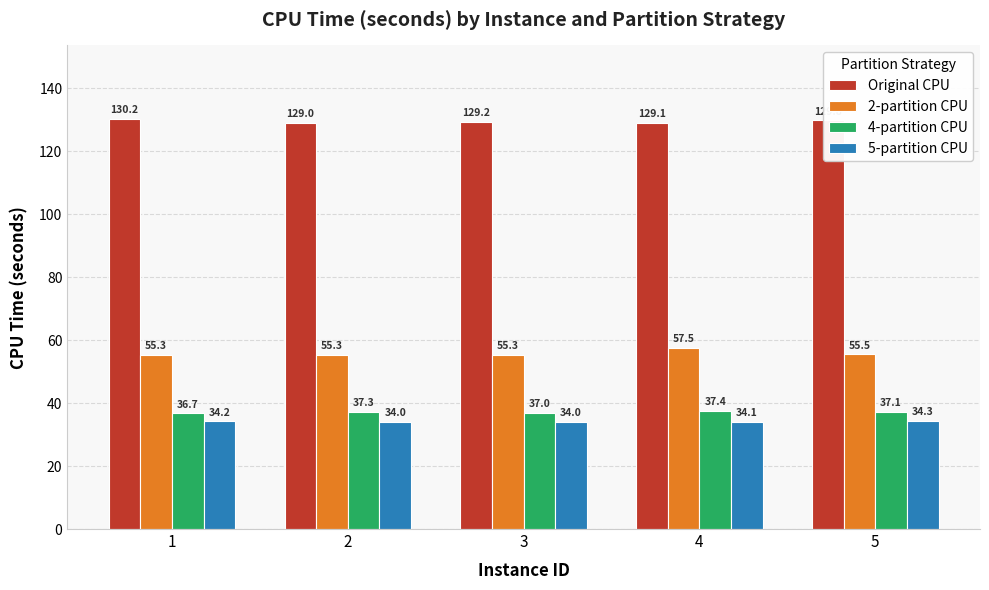

List the series in order of their peak value, highest first.

Original CPU, 2-partition CPU, 4-partition CPU, 5-partition CPU